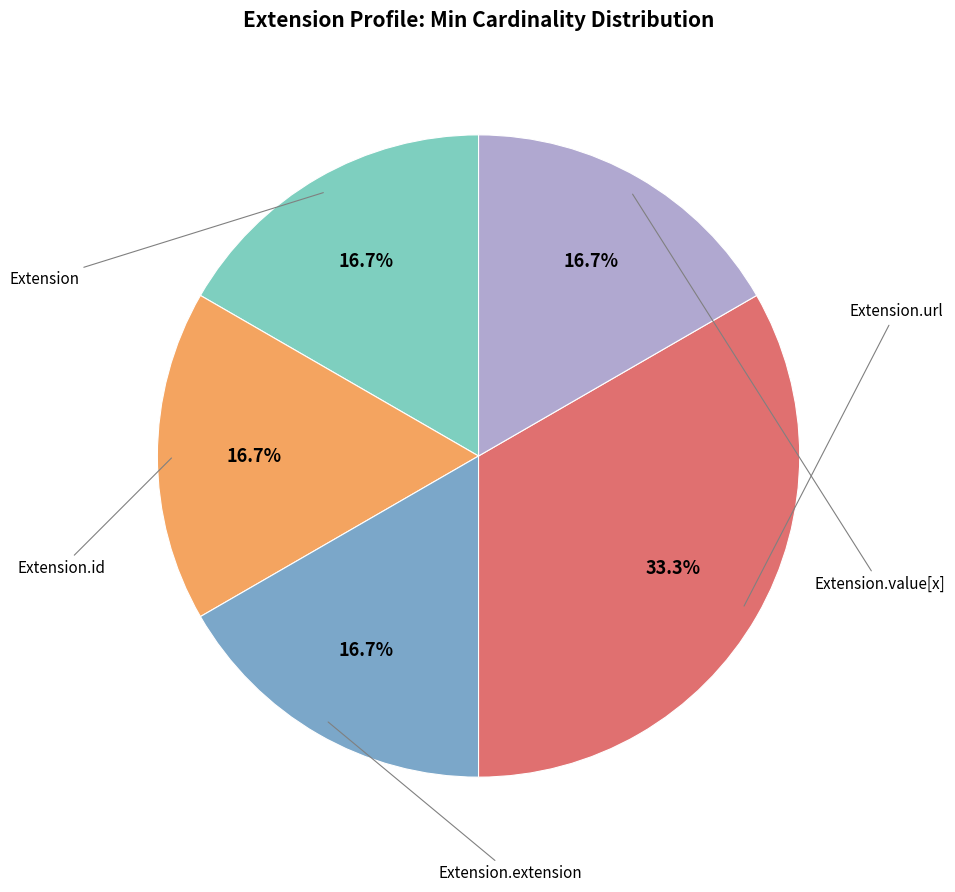

Is there a majority slice in this chart?

No